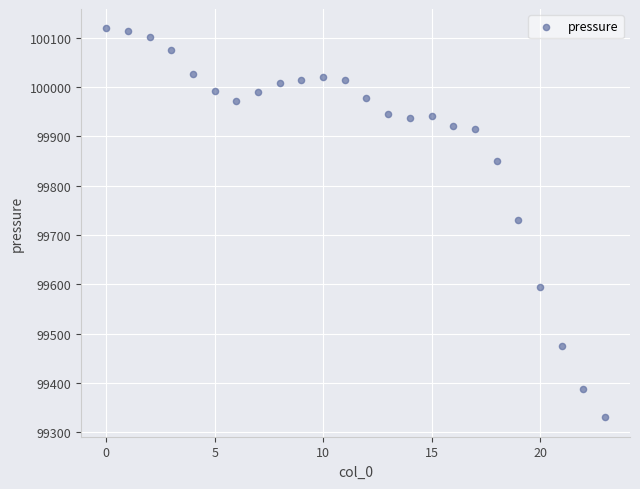

What is the range of Y values (max minus min)?

789.3